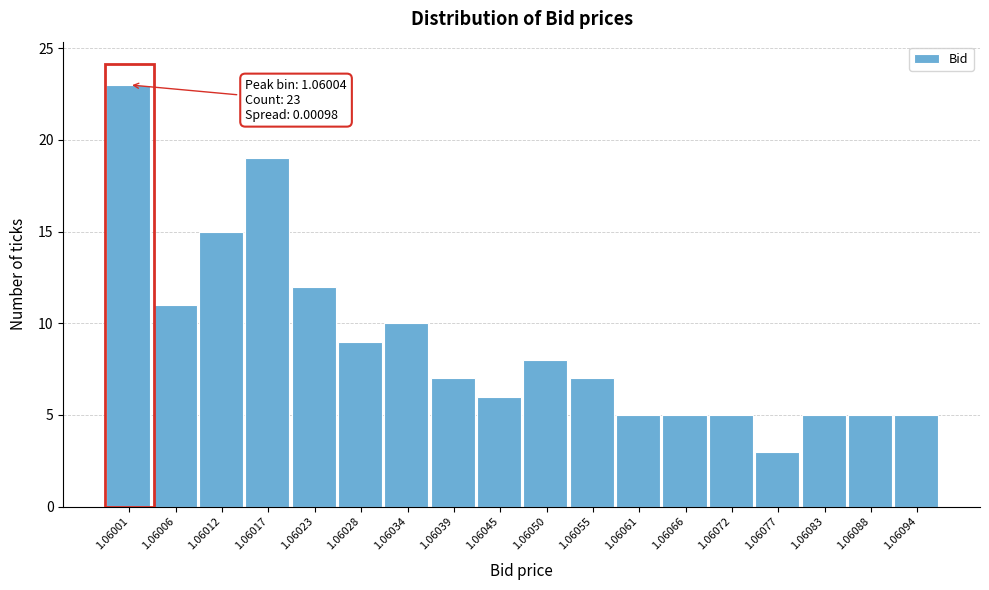

Reading left to right, what are all the values shown in this chart?

23	11	15	19	12	9	10	7	6	8	7	5	5	5	3	5	5	5